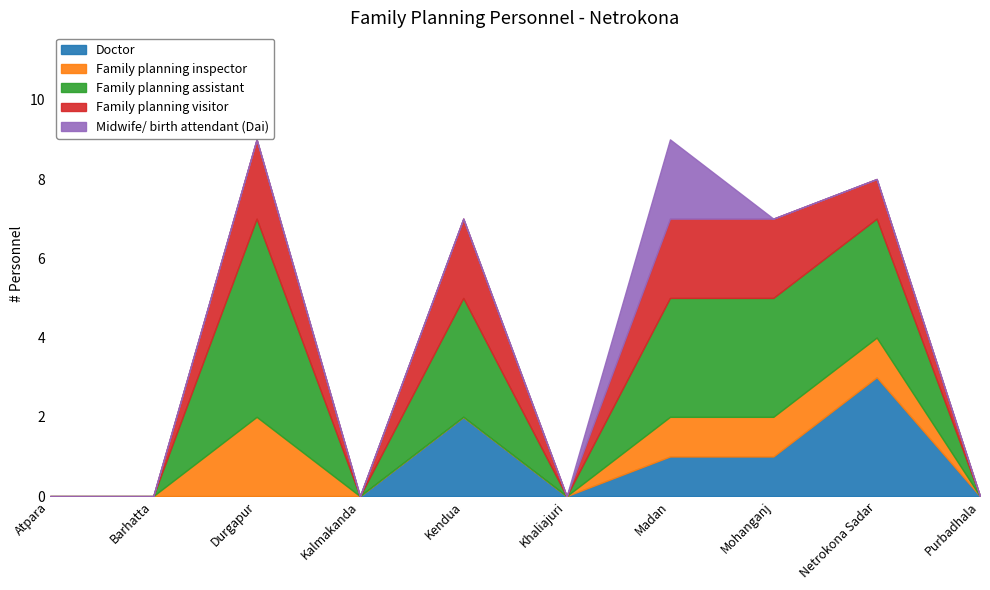

Reading left to right, transcribe all the data shown in this chart.

Doctor: 0	0	0	0	2	0	1	1	3	0
Family planning inspector: 0	0	2	0	0	0	1	1	1	0
Family planning assistant: 0	0	5	0	3	0	3	3	3	0
Family planning visitor: 0	0	2	0	2	0	2	2	1	0
Midwife/ birth attendant (Dai): 0	0	0	0	0	0	2	0	0	0